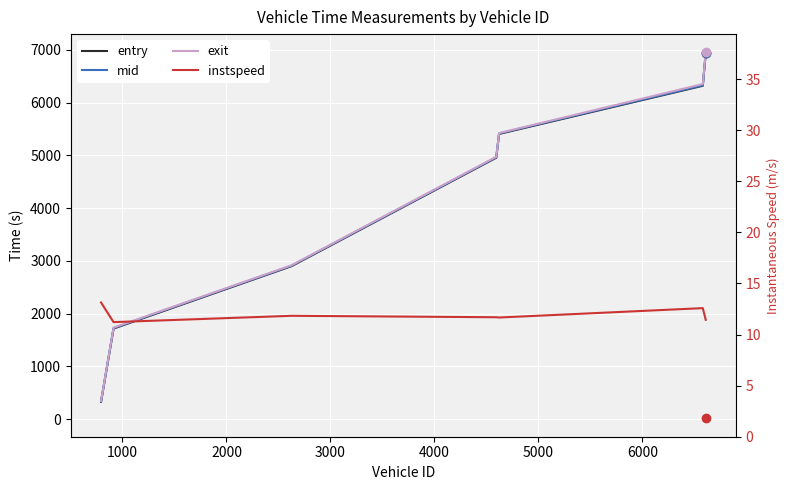

The mid series shows 182.3 at 0. True or false?

False